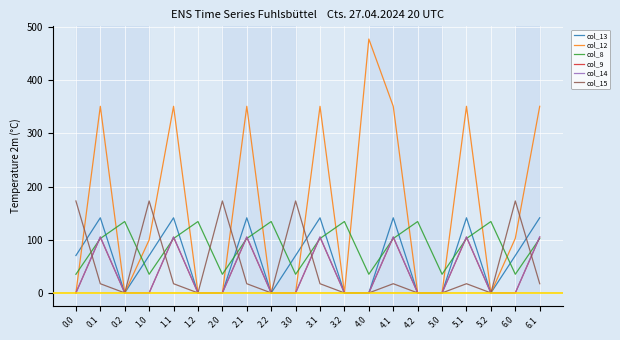

Which series has the largest range (max minus min)?

col_12